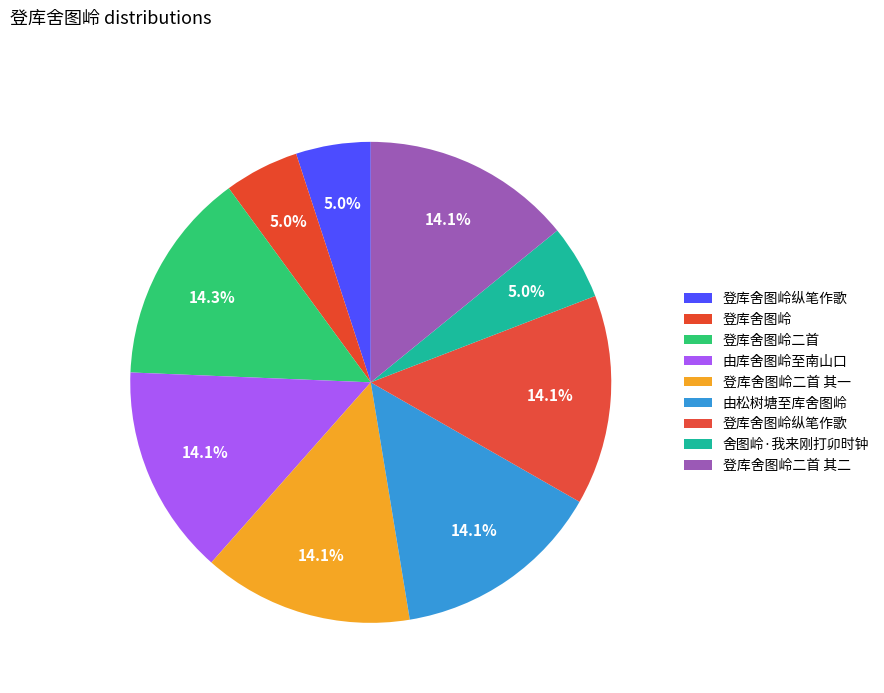

Is there a majority slice in this chart?

No